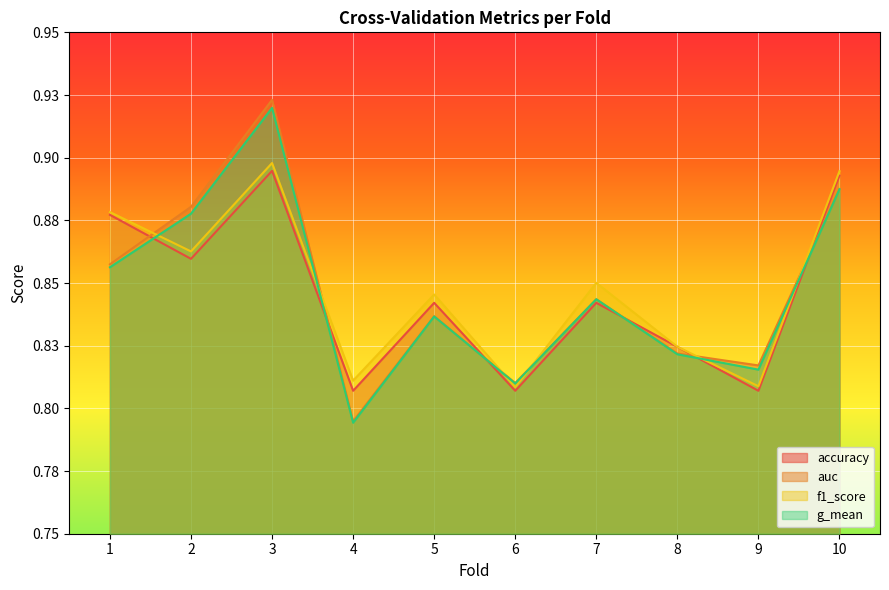

How many distinct data groups are displayed?

4